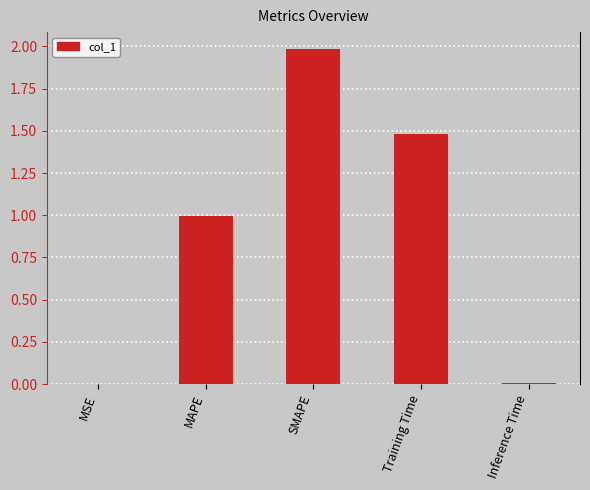

What is the sum of all values?

4.5